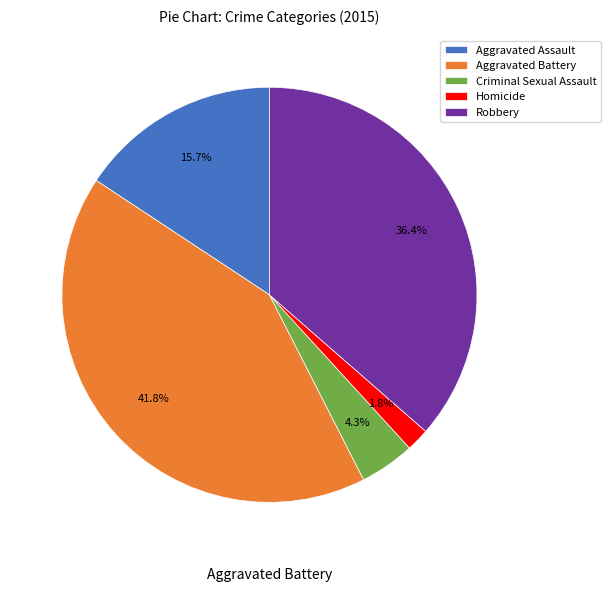

Does Robbery represent more than half of the total?

No